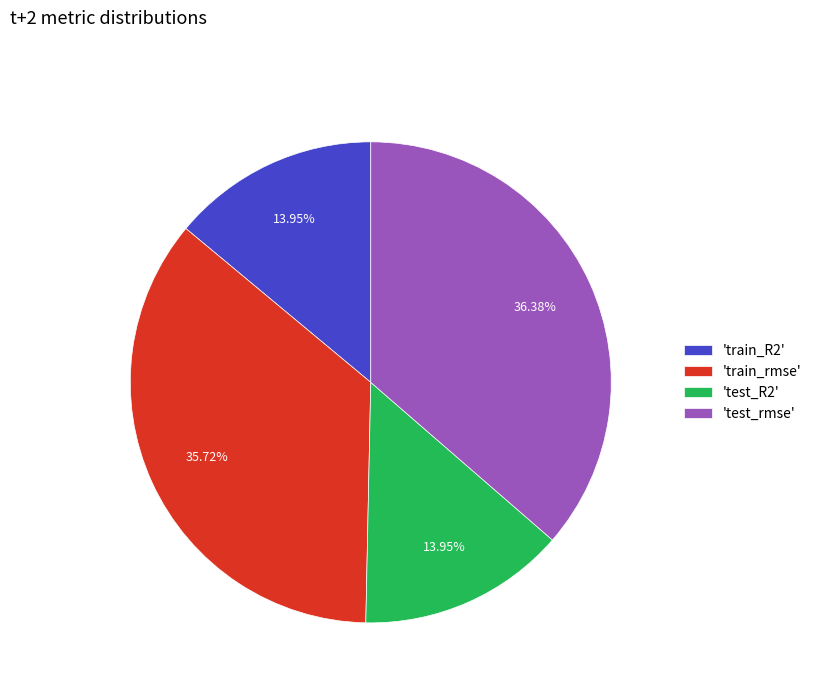

Is the sum of 'test_rmse' and 'train_rmse' greater than half?

Yes